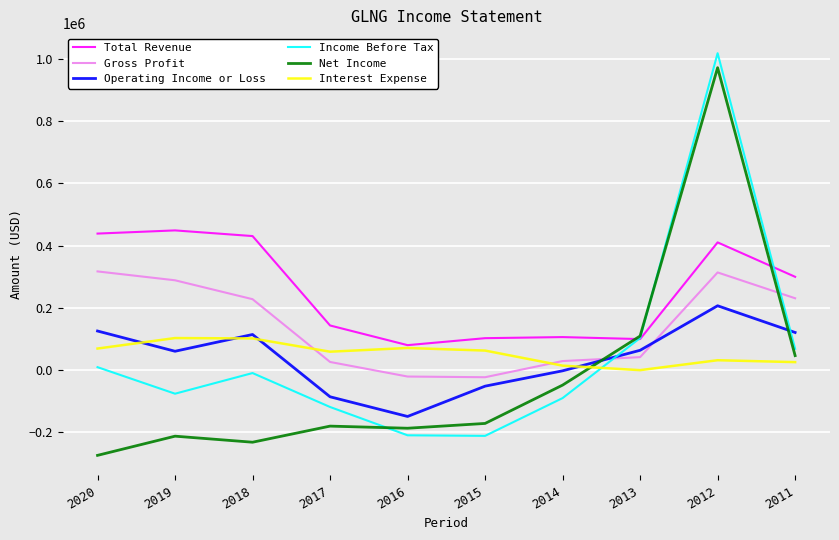

What is the sum of the Gross Profit values at 2012 and 2018?

541700